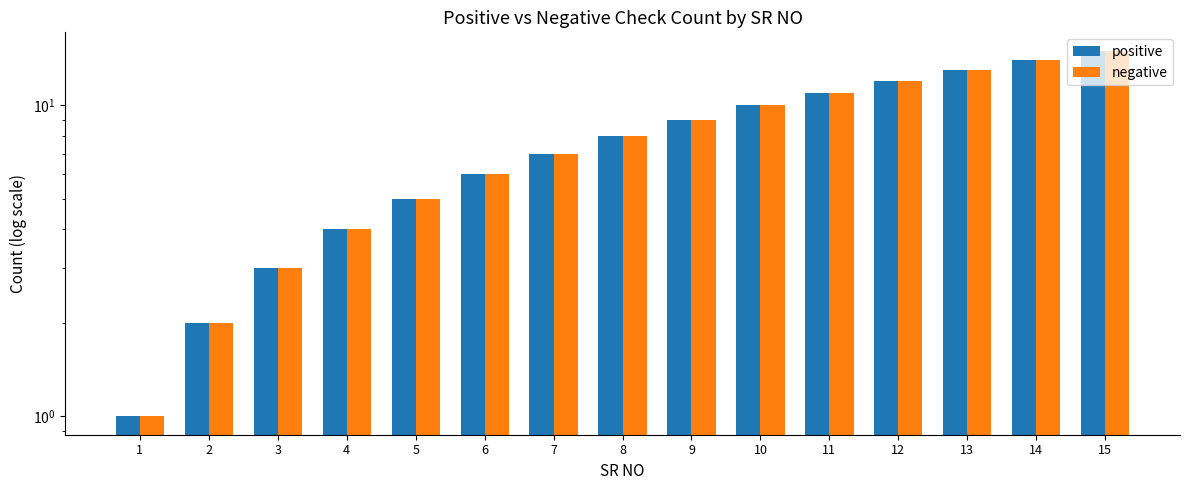

How many groups of bars are there?

15